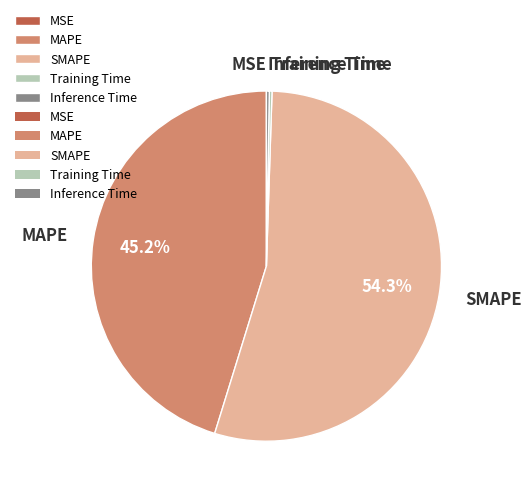

What percentage do SMAPE and MAPE together represent?

99.5%